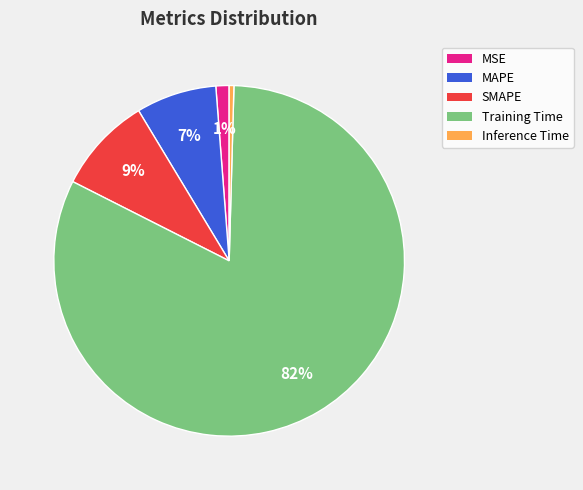

How many slices are in this pie chart?

5